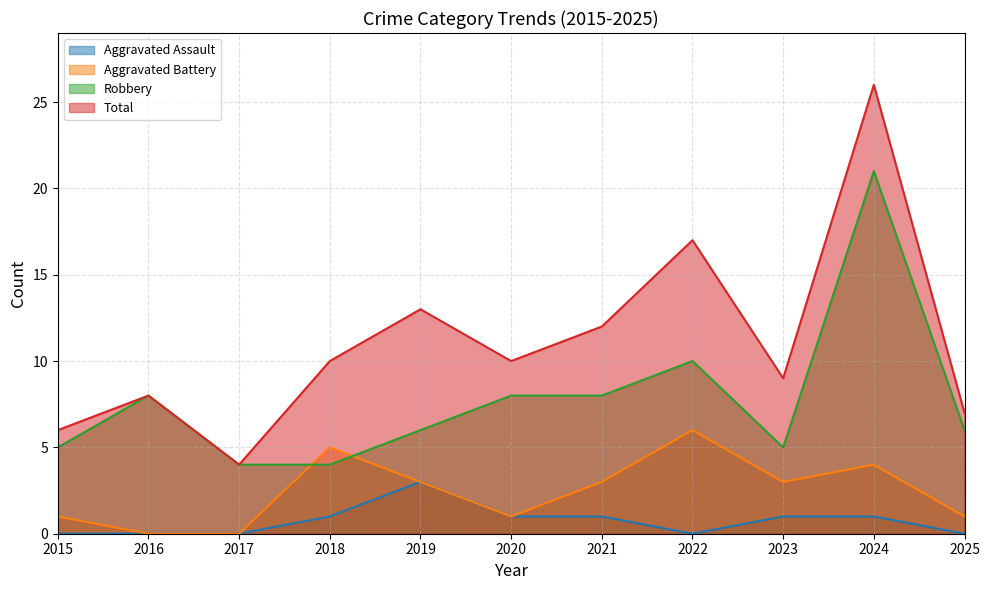

How many interior local peaks does the Total series have?

4